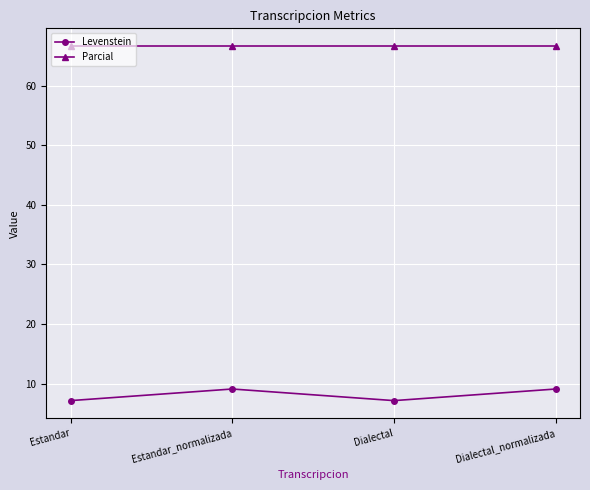

What are all the series names shown in the legend?

Levenstein, Parcial